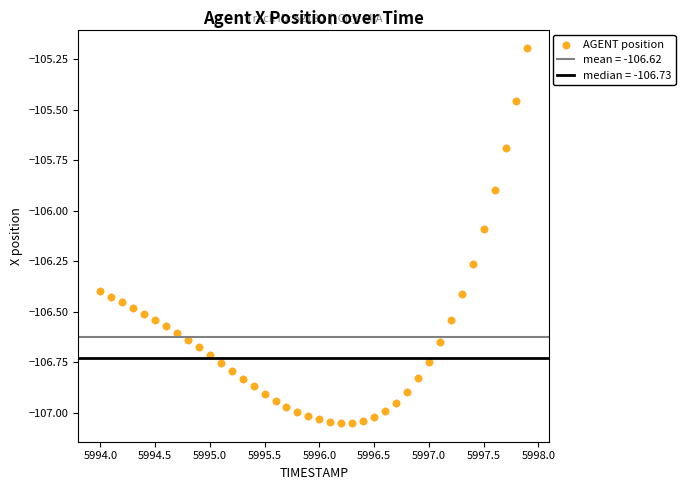

What is the range of Y values (max minus min)?

1.9